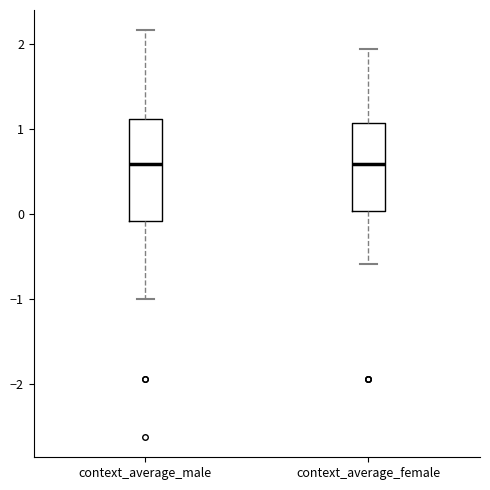

Reading left to right, transcribe this box plot: for each box, give where its median line is, the range the box spans, and where its two whiskers end, as read against the y-axis. The values are not printed on the chart, so give them approximately, as read against the axis.

context_average_male: median 0.6, box -0.1 to 1.1, whiskers -1.0 to 2.2
context_average_female: median 0.6, box 0.0 to 1.1, whiskers -0.6 to 1.9